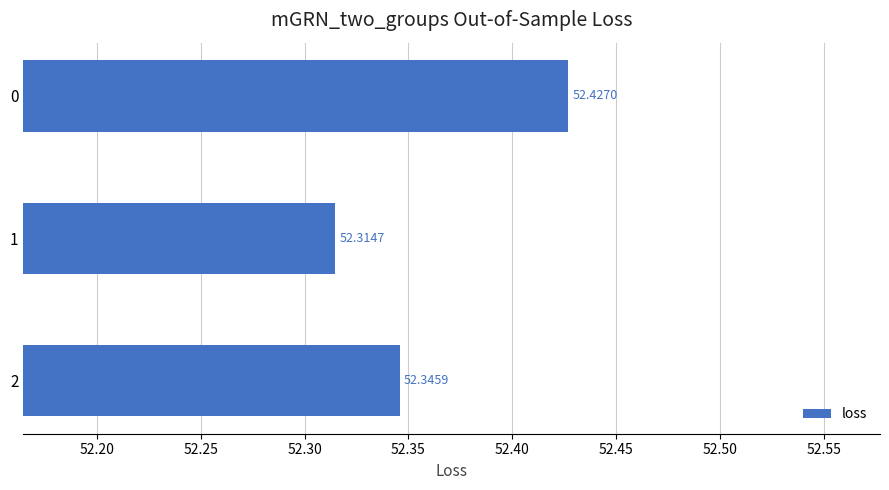

How many data points does each series have?

3